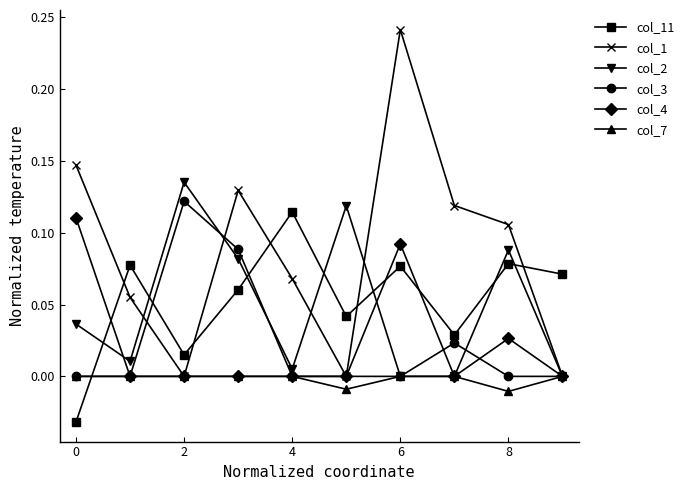

True or false: col_11 and col_1 intersect in this chart.

True